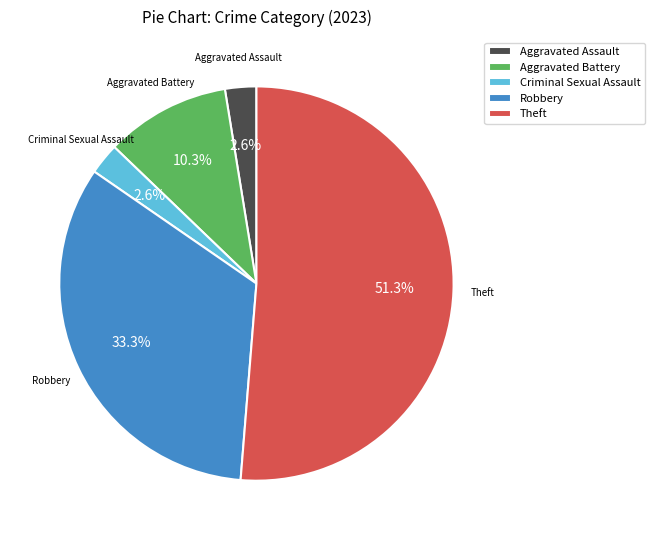

Which has a higher value, Aggravated Battery or Robbery?

Robbery